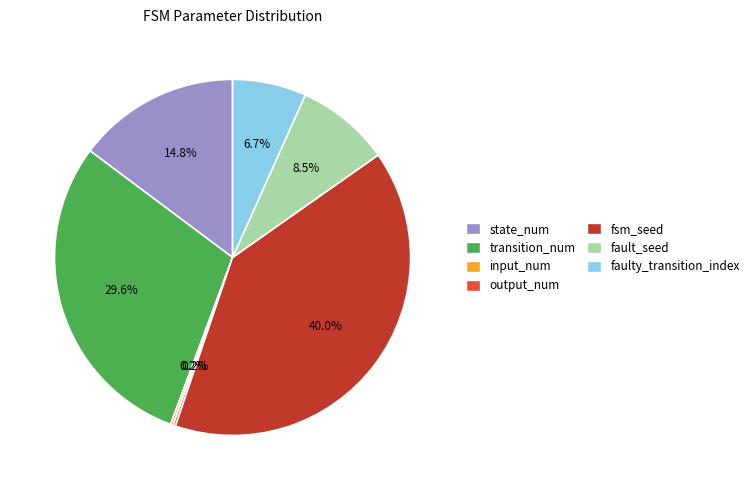

Is there a majority slice in this chart?

No